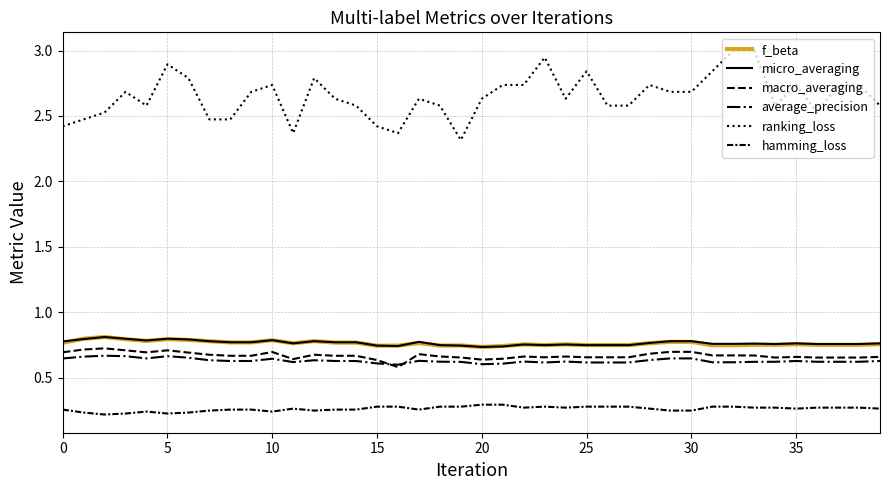

How many lines are shown in the chart?

6